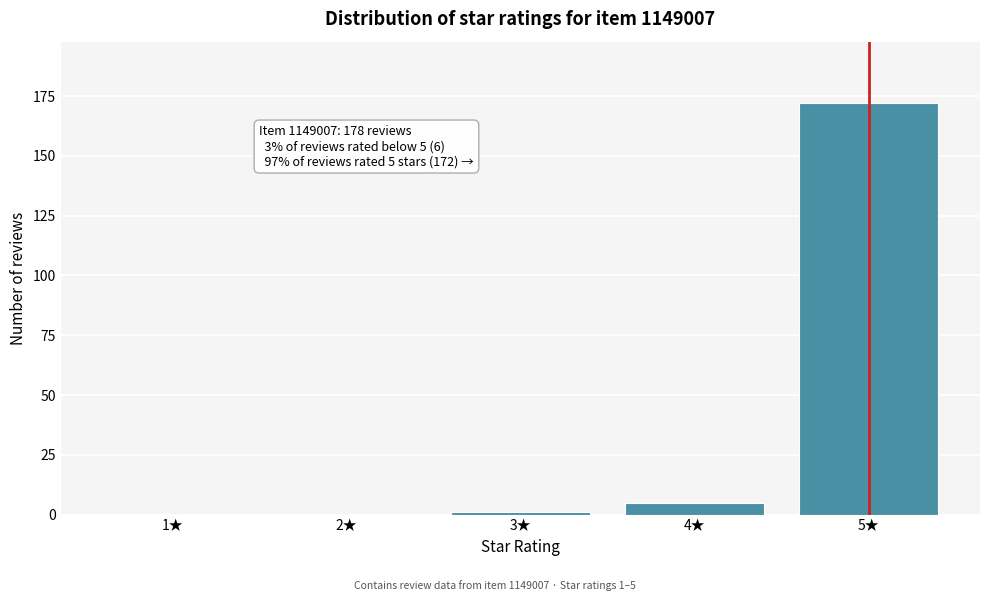

Reading left to right, list all the values displayed in this chart.

1★=0	2★=0	3★=1	4★=5	5★=172